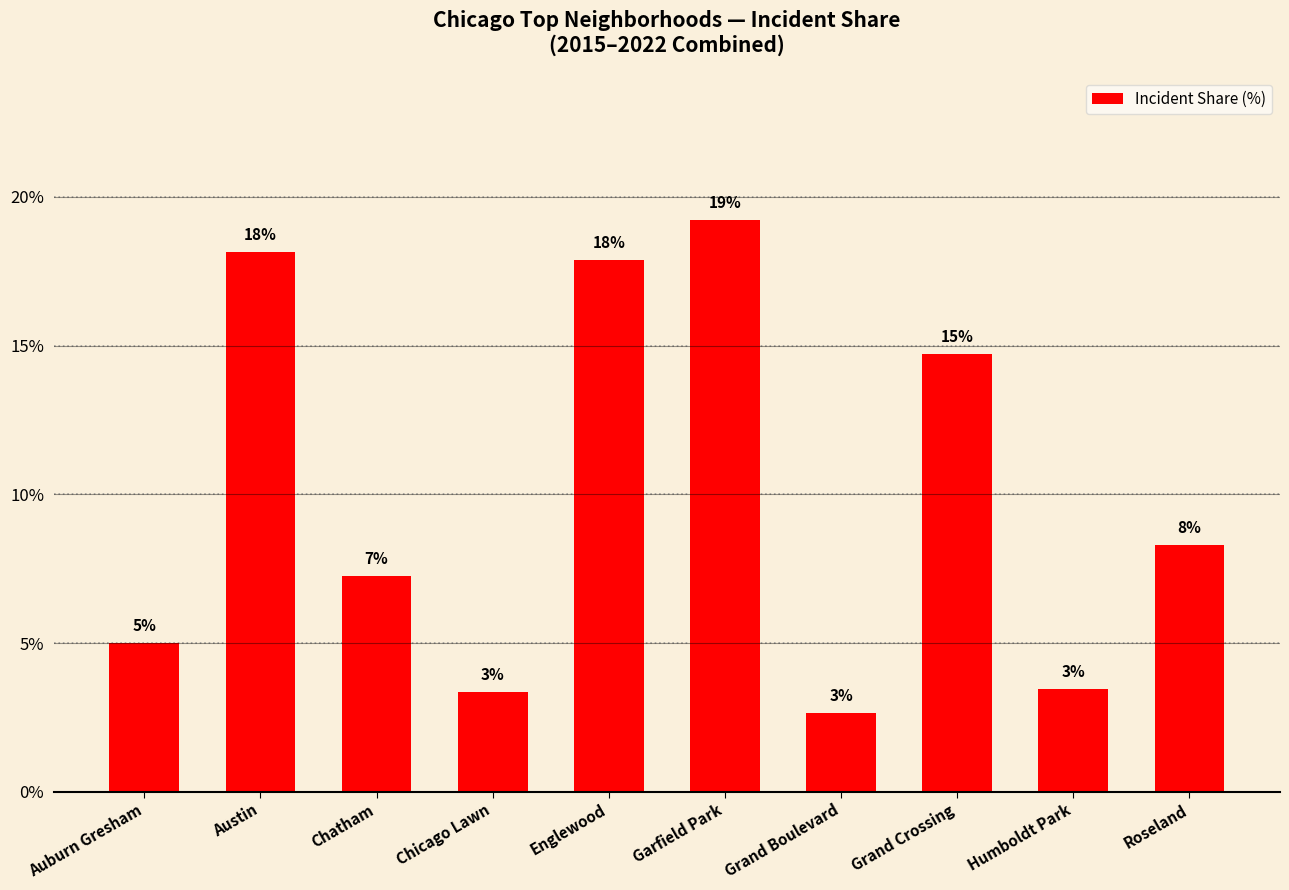

Are the bars grouped side by side (vs. stacked)?

No